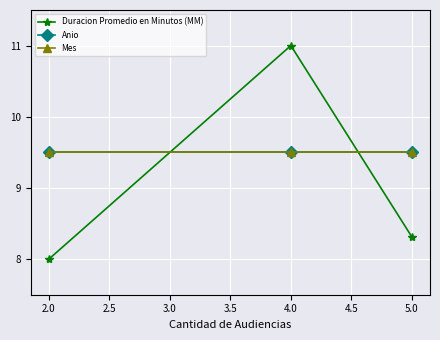

Does the chart have visible grid lines?

Yes